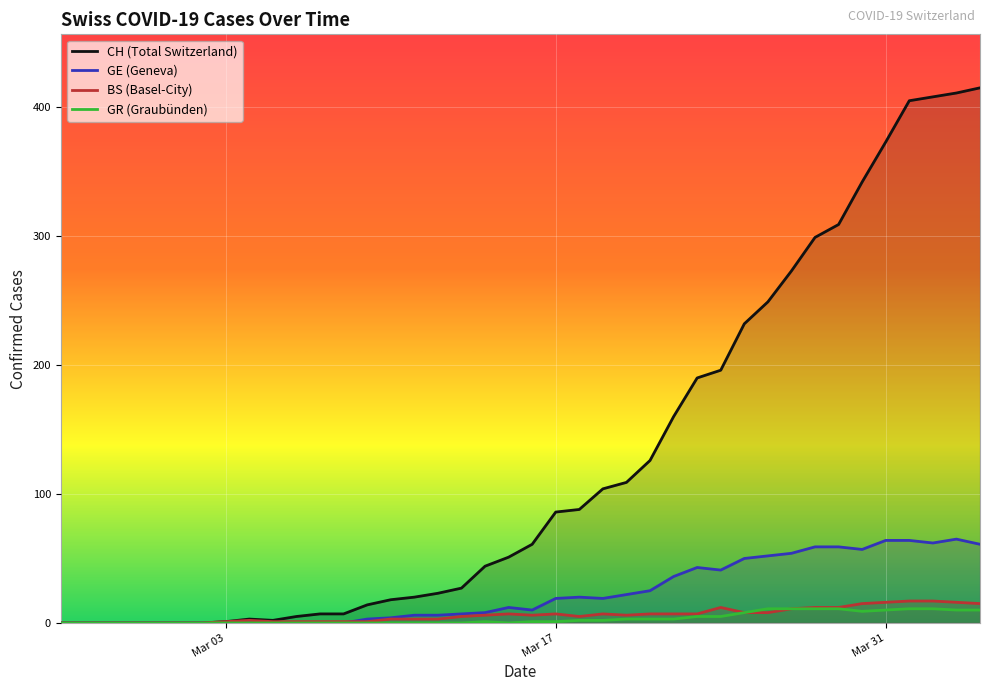

Rank the series by their maximum value, from highest to lowest.

CH (Total Switzerland), GE (Geneva), BS (Basel-City), GR (Graubünden)